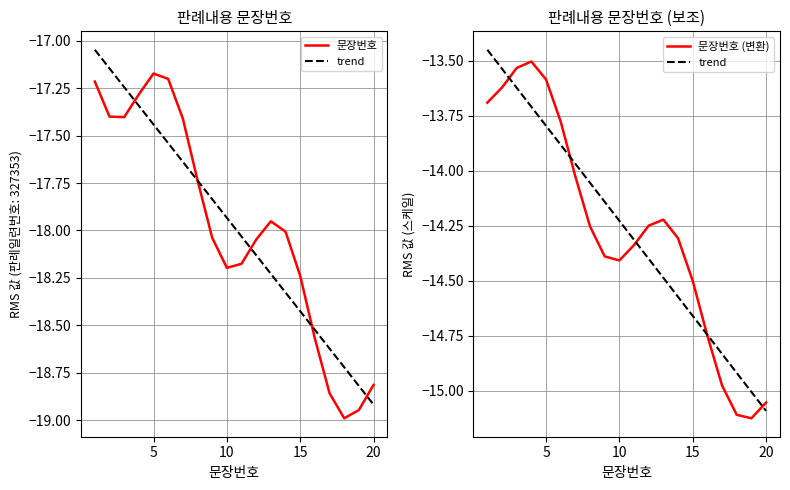

True or false: 문장번호 has a value of -8.7 at 8.

False